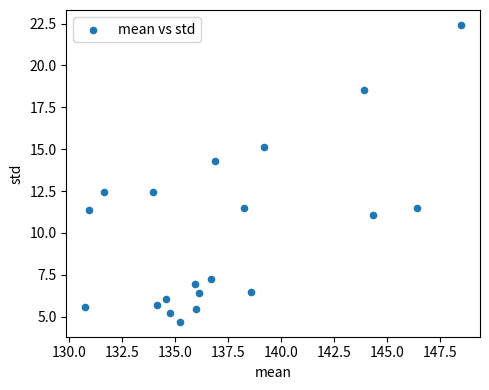

What is the range of Y values (max minus min)?

17.7